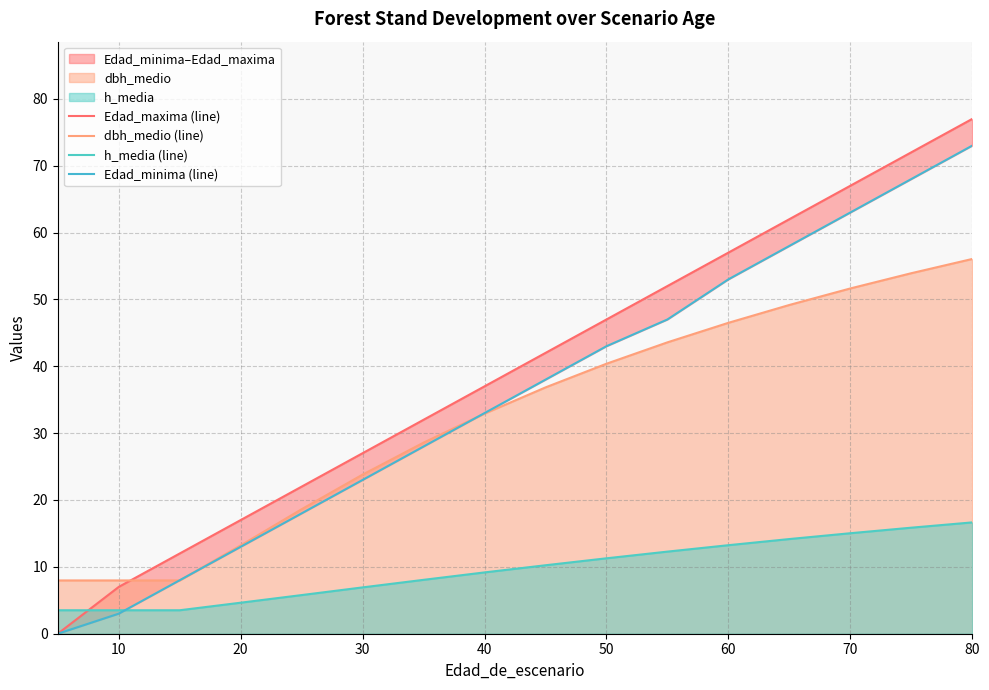

What is the average value of the Edad_minima (line) series?

33.5